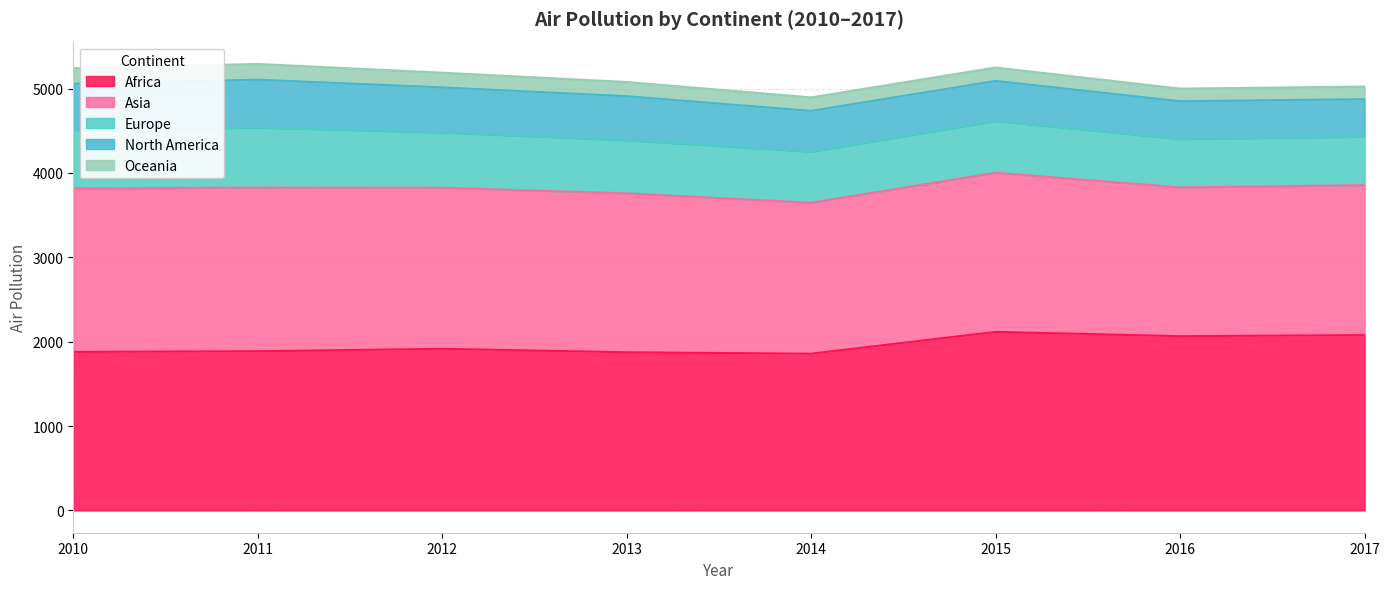

Reading left to right, list all the values displayed in this chart.

Africa: 2010=1878.9	2011=1887.1	2012=1915.7	2013=1874.7	2014=1857.7	2015=2116.2	2016=2065.4	2017=2077.9
Asia: 2010=1938.6	2011=1940.7	2012=1909.5	2013=1883.7	2014=1789.6	2015=1886.7	2016=1763.6	2017=1777.7
Europe: 2010=692.6	2011=710.5	2012=655.5	2013=630.3	2014=606.6	2015=613.7	2016=574.1	2017=574.0
North America: 2010=547.8	2011=567.7	2012=533.9	2013=521.5	2014=482.4	2015=474.8	2016=447.1	2017=445.4
Oceania: 2010=183.3	2011=186.5	2012=174.3	2013=168.5	2014=159.8	2015=159.1	2016=149.8	2017=149.7